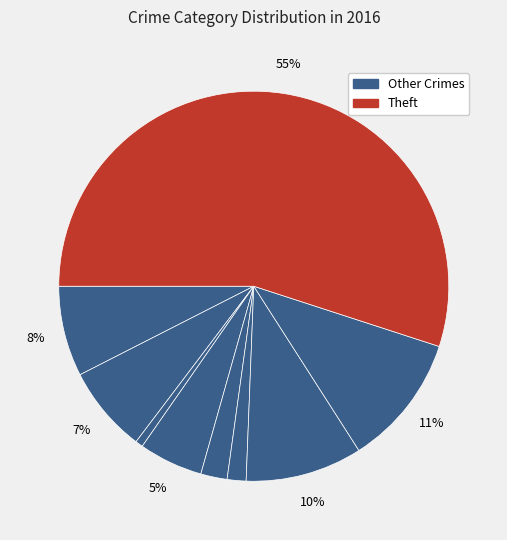

How many segments does this pie chart have?

9